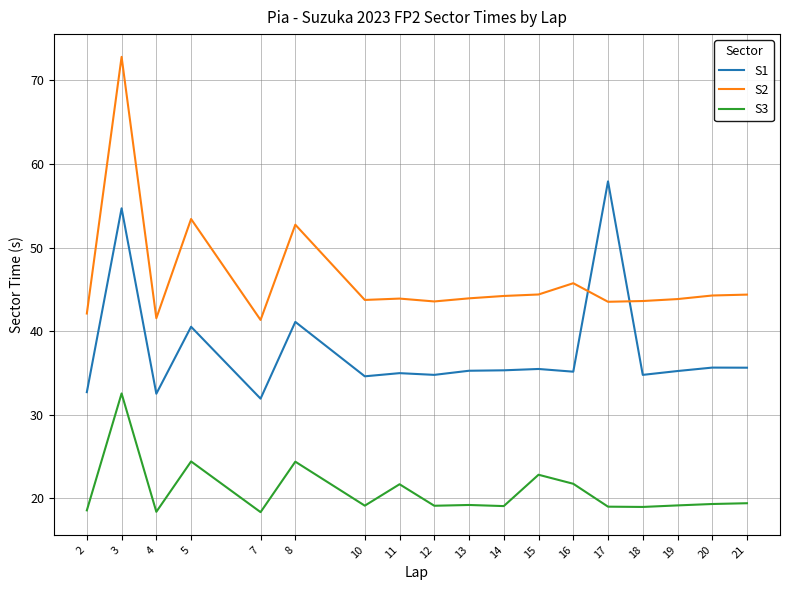

What are all the series names shown in the legend?

S1, S2, S3